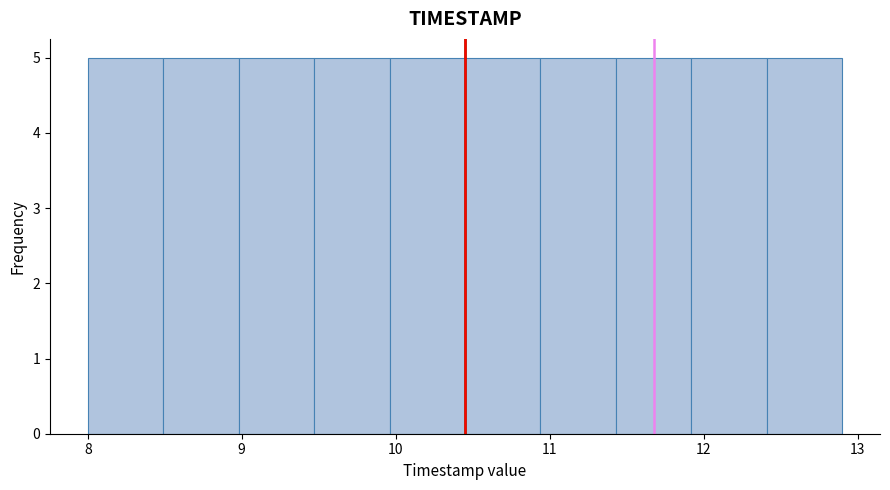

Reading left to right, list every bar in this chart as the range it spans on the x-axis followed by its height. Neither the bar edges nor the heights are printed on the chart, so give them approximately, as read against the axes.

8.00 to 8.49: 5
8.49 to 8.98: 5
8.98 to 9.47: 5
9.47 to 9.96: 5
9.96 to 10.45: 5
10.45 to 10.94: 5
10.94 to 11.43: 5
11.43 to 11.92: 5
11.92 to 12.41: 5
12.41 to 12.90: 5